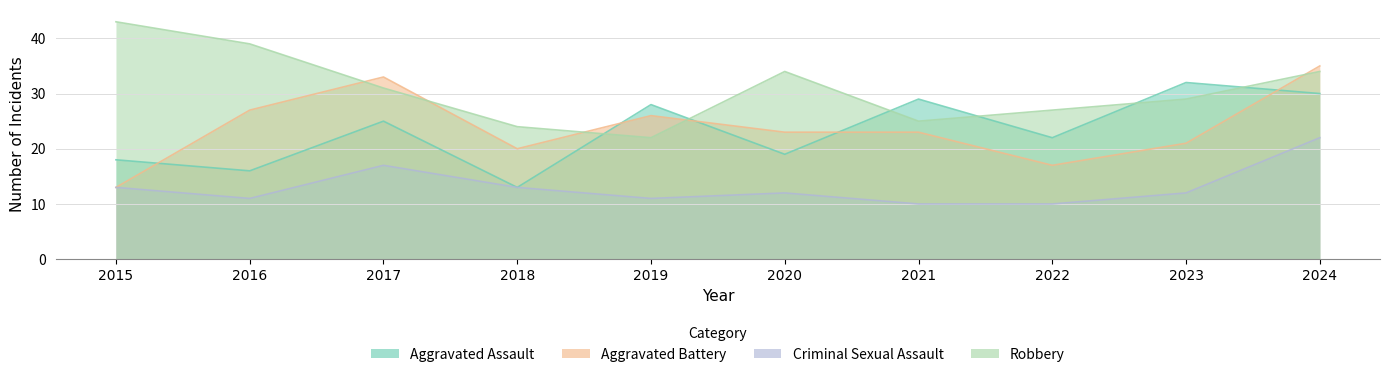

List the series in order of their peak value, lowest first.

Criminal Sexual Assault, Aggravated Assault, Aggravated Battery, Robbery